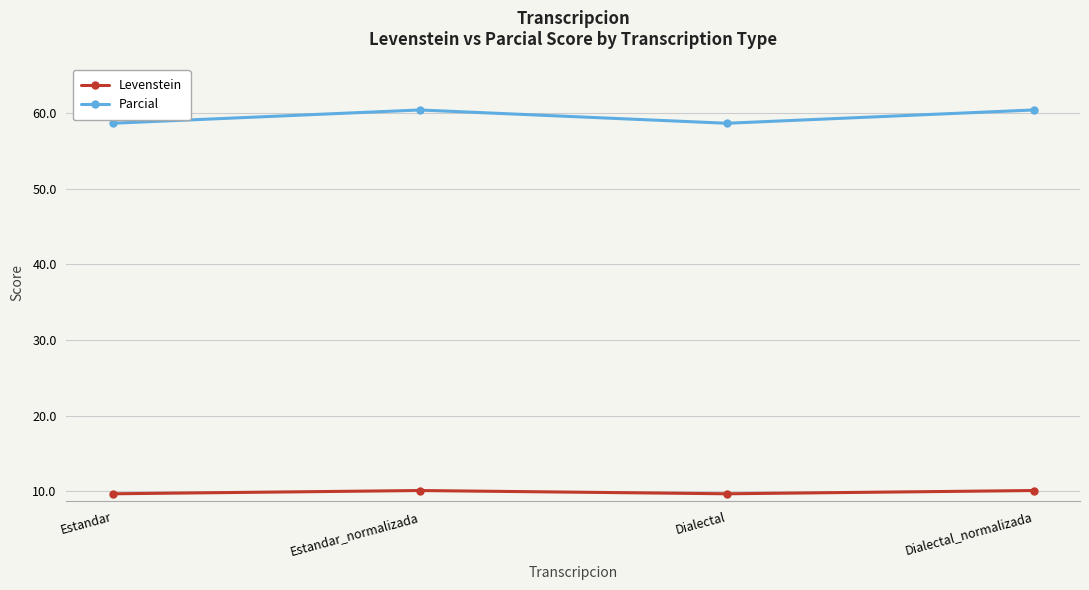

How many values in the Parcial series are below 60?

2